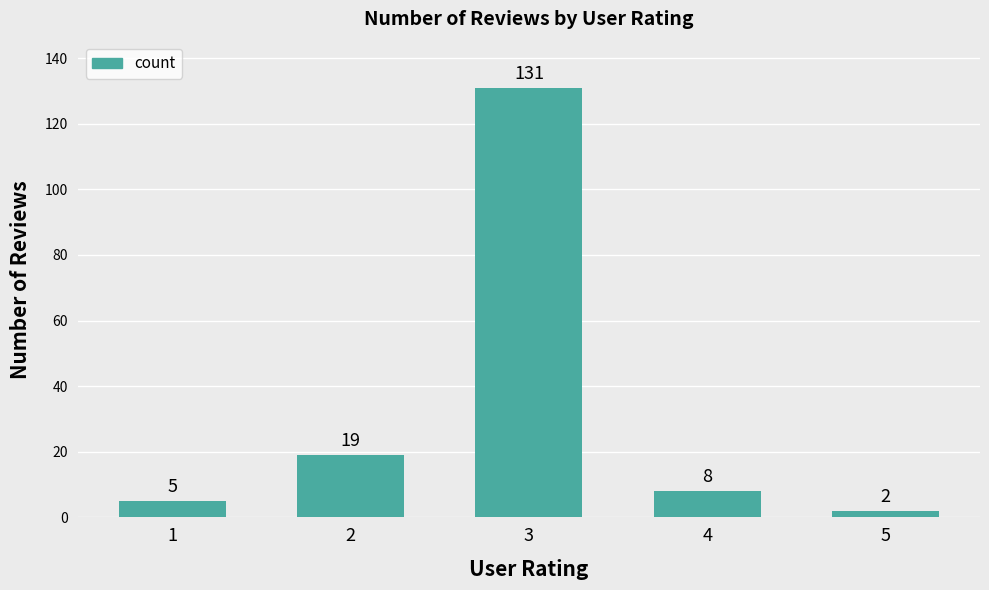

What is the difference between the values at 1 and 4?

3